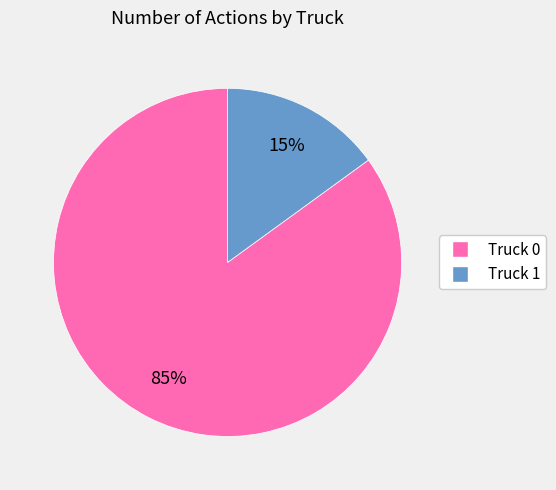

Is Truck 0 the majority of the pie?

Yes